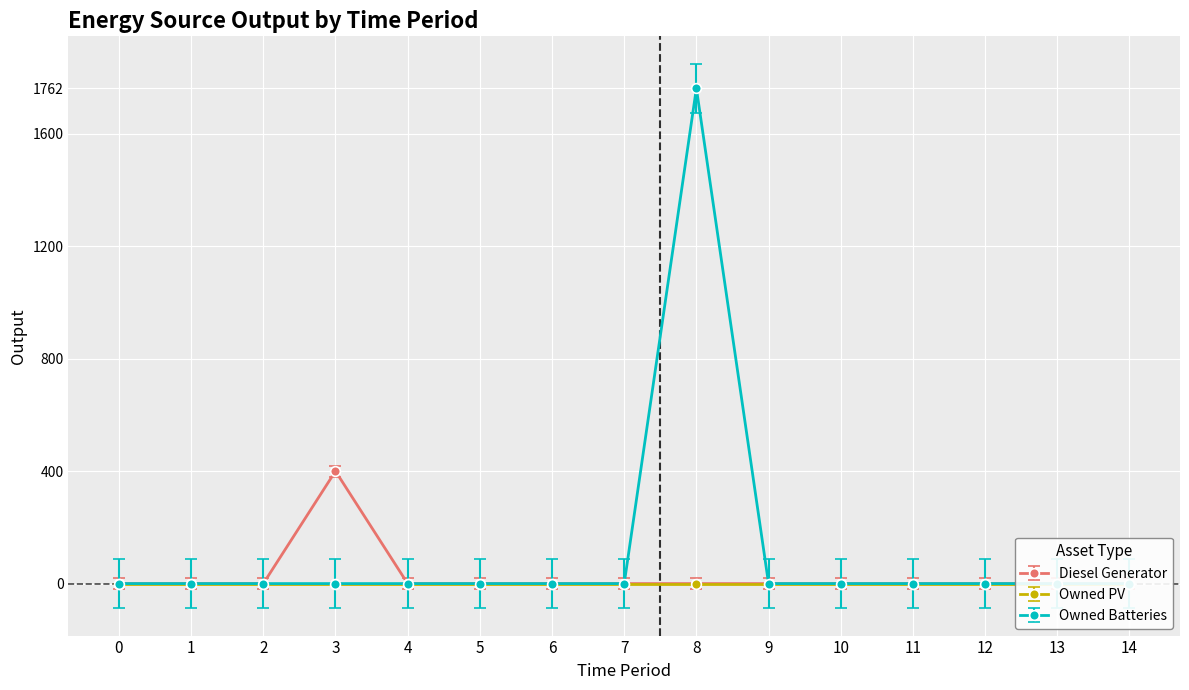

True or false: Owned Batteries and Diesel Generator cross at least once.

False